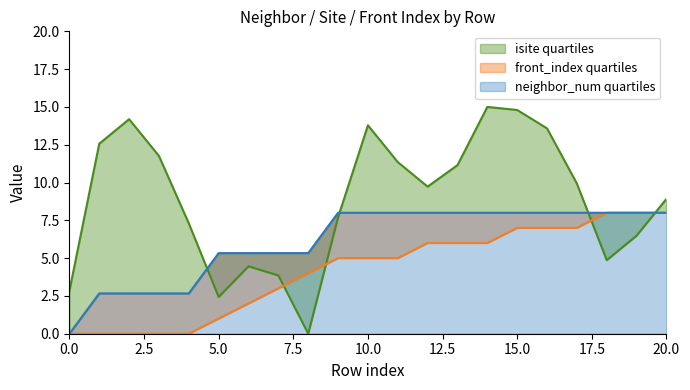

True or false: front_index has a value of 0.0 at 0.

True